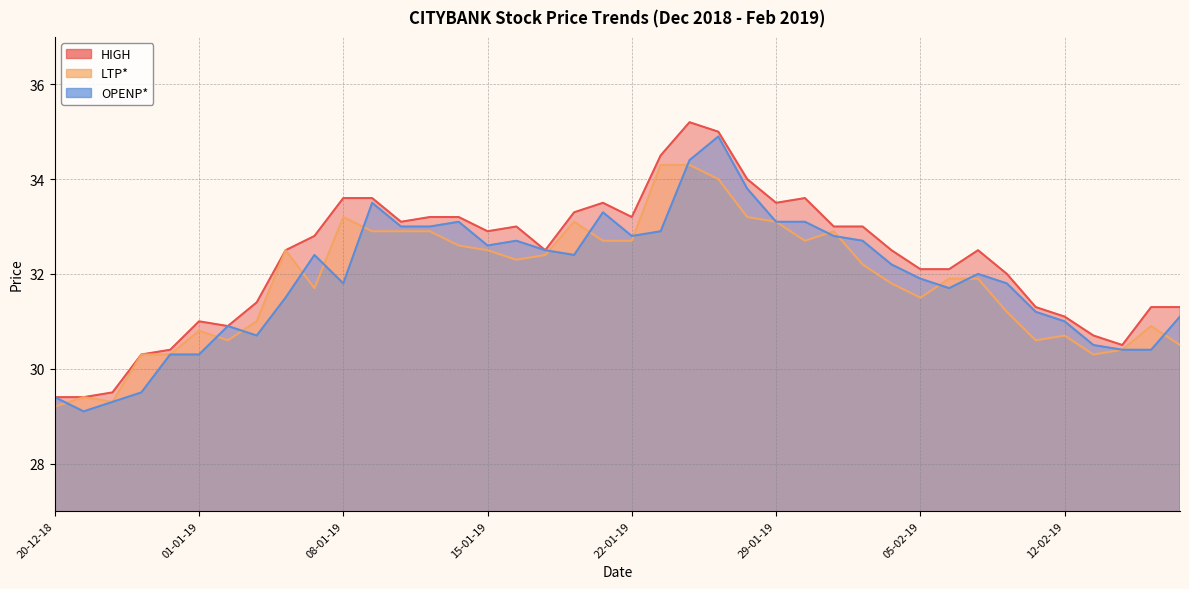

At how many categories does at least one series exceed 30?

37